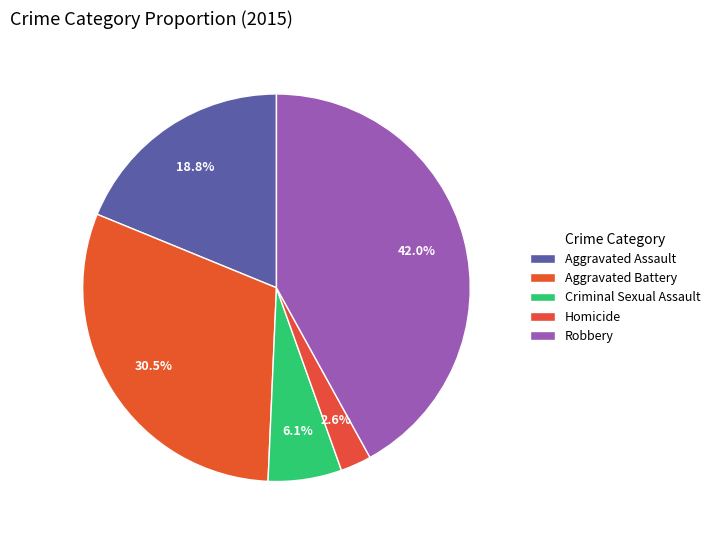

How many segments does this pie chart have?

5